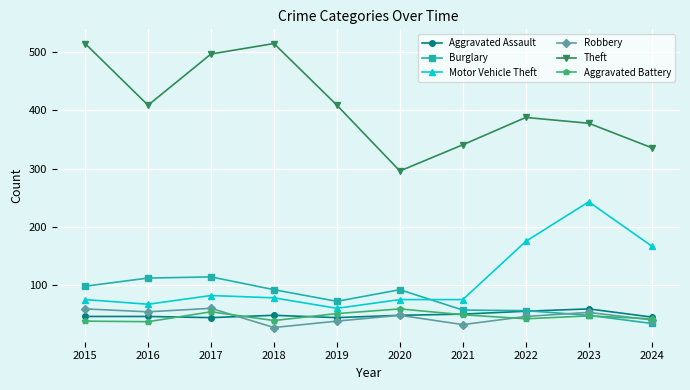

How many times do Motor Vehicle Theft and Burglary cross each other?

1